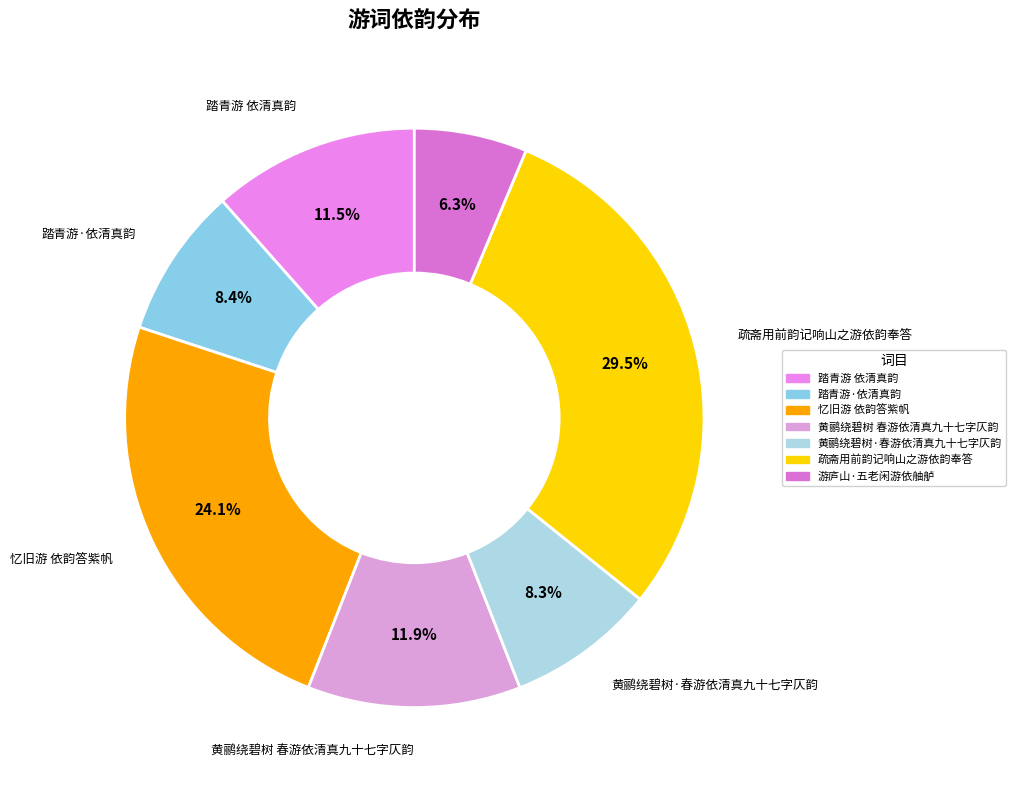

How many segments does this pie chart have?

7